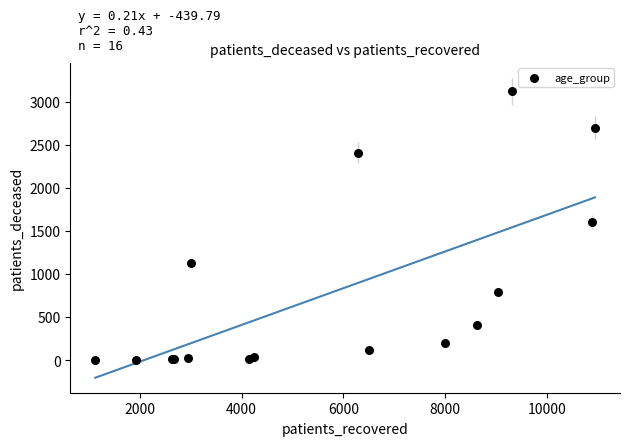

What Y value in the scatter plot is closest to 1561?

1609